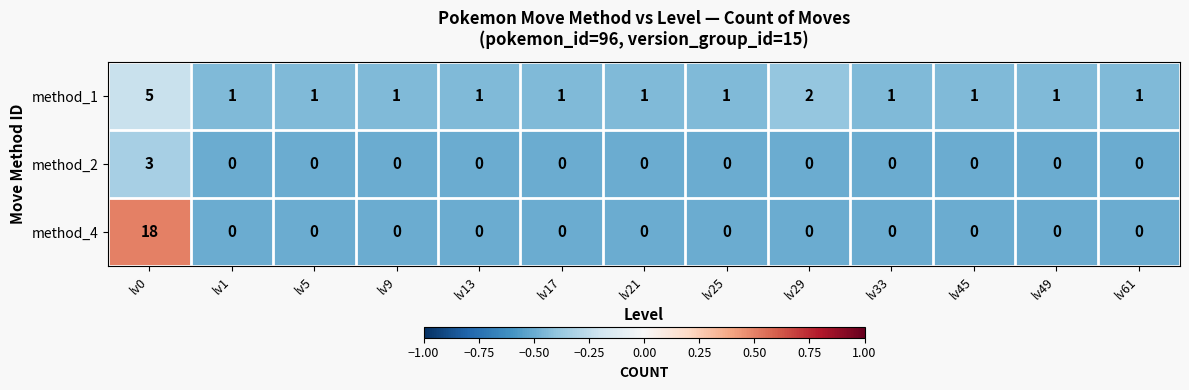

Is it true that method_2 equals 2 at lv61?

False